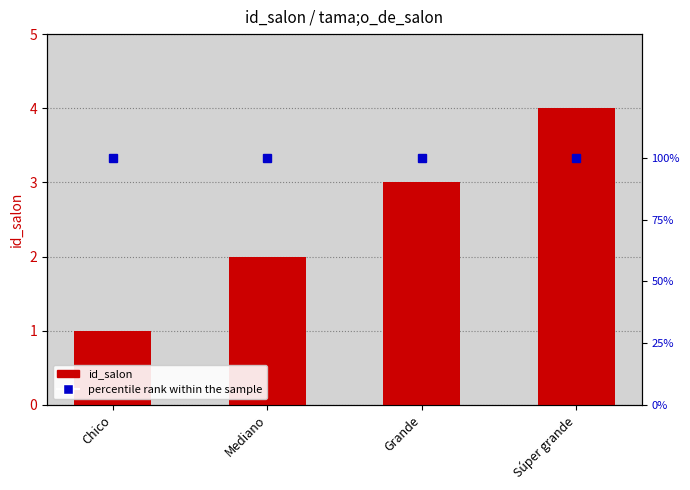

Reading left to right, what are all the values shown in this chart?

id_salon: 1	2	3	4
percentile rank within the sample: 1	1	1	1